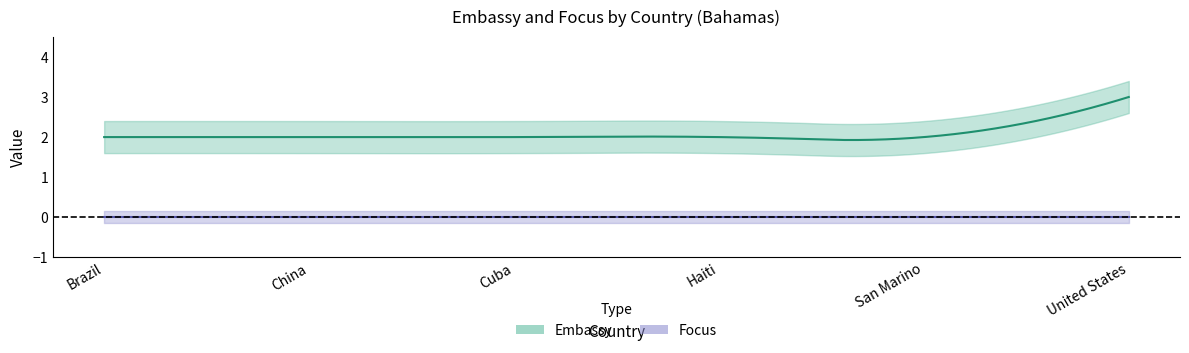

True or false: Embassy has more than 1 interior local peaks.

False